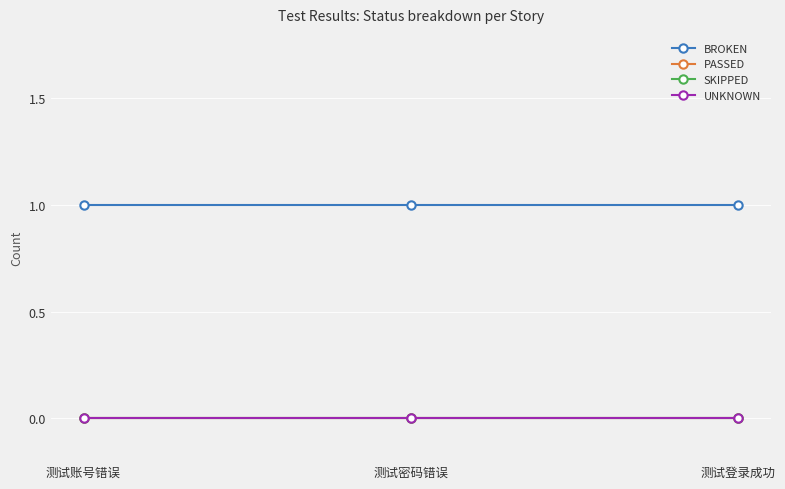

Between 测试账号错误 and 测试登录成功, which series saw the biggest shift?

BROKEN